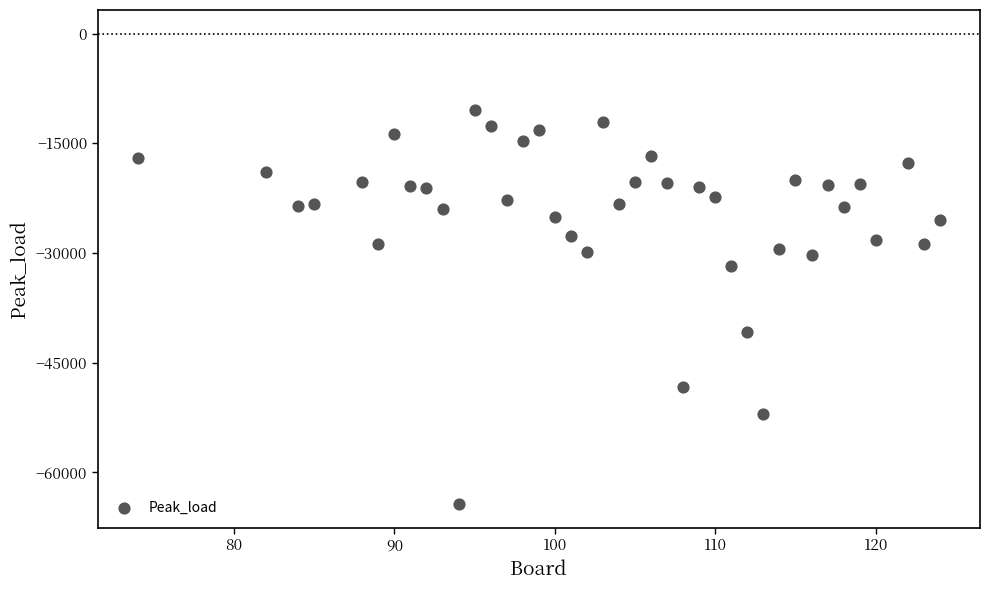

What is the range of Y values (max minus min)?

53899